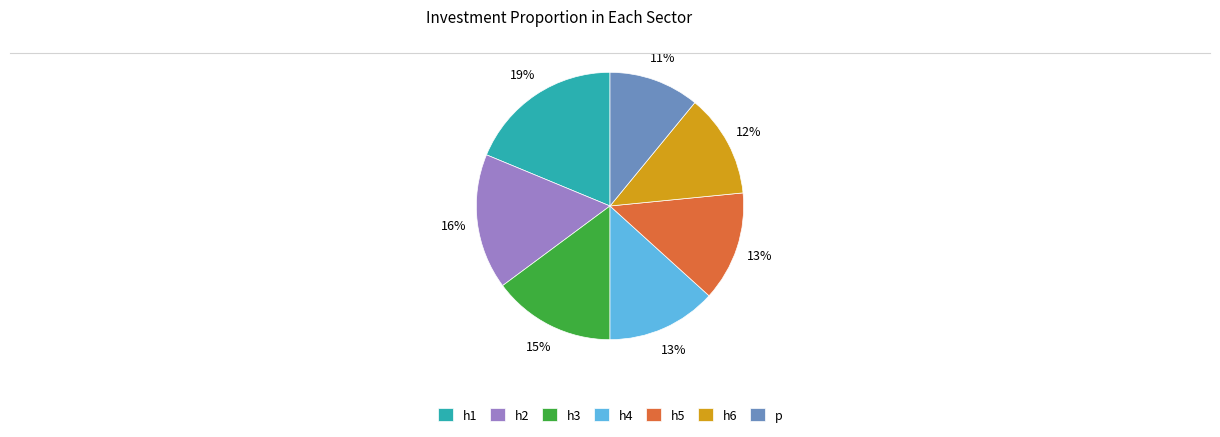

Is there a majority slice in this chart?

No